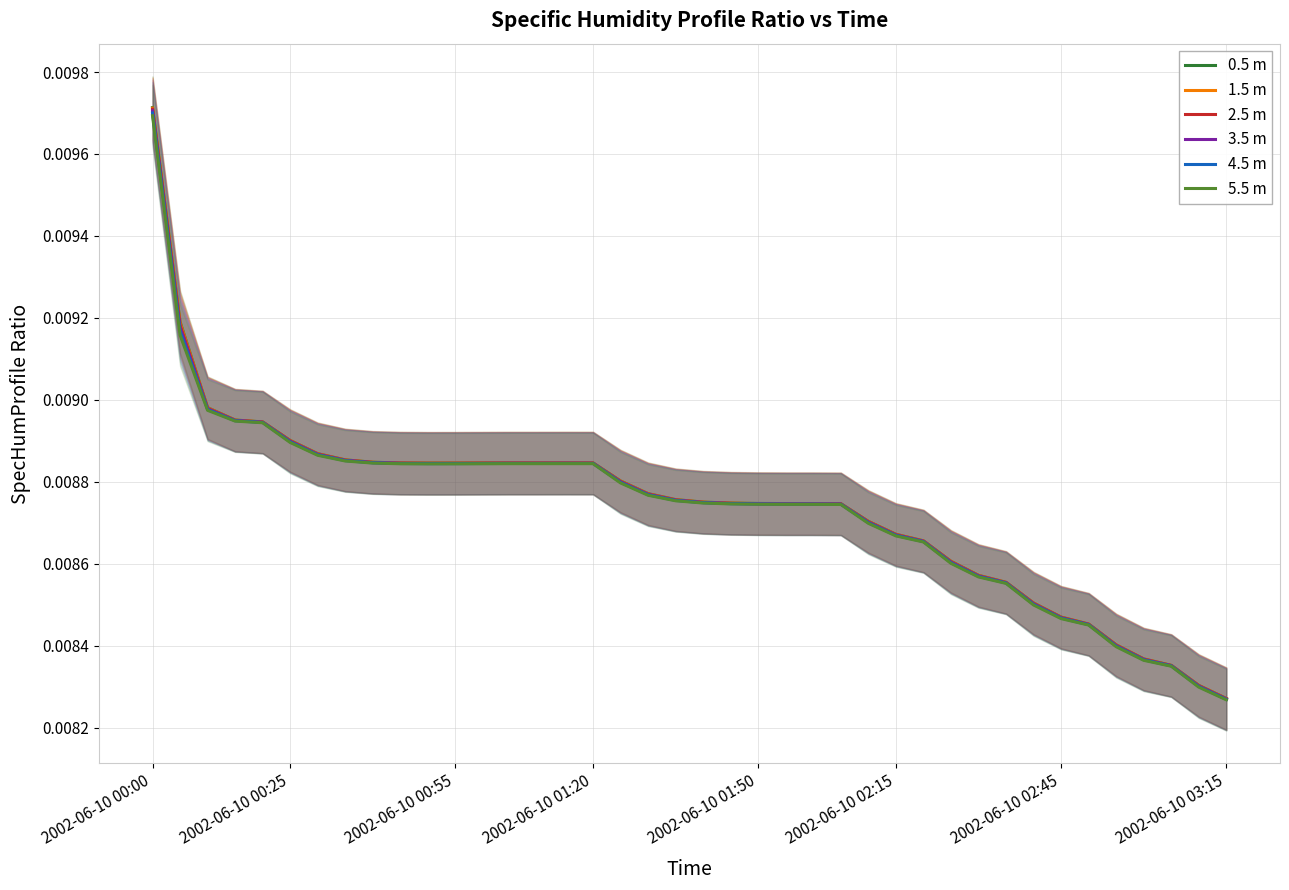

The value of 5.5 m at 21 is 0.0. True or false?

True